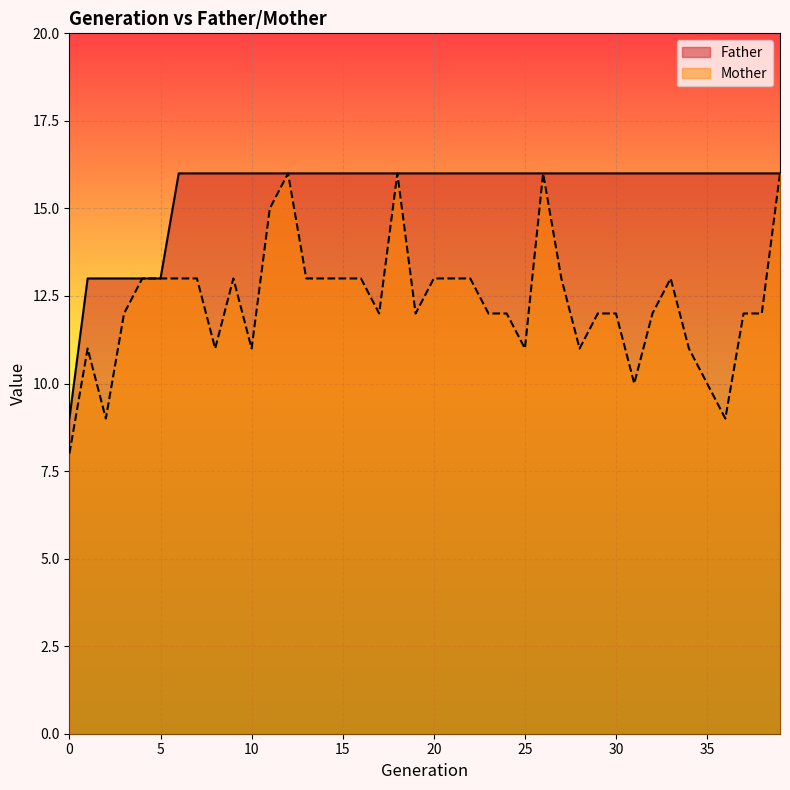

Which series has the widest spread of values?

Mother